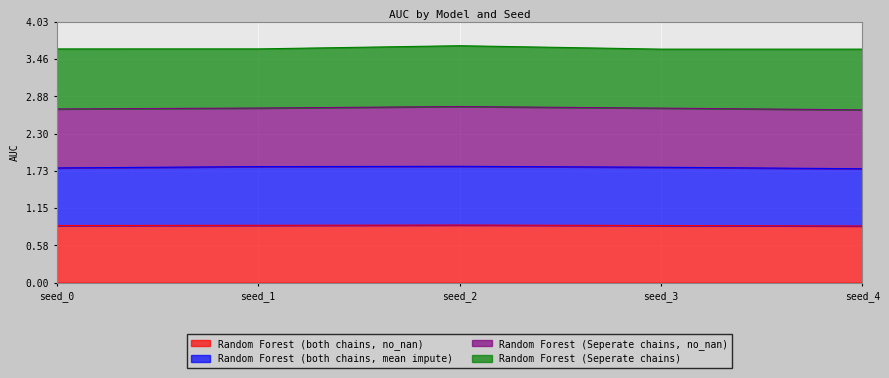

Is the value of Random Forest (both chains, mean impute) at seed_2 greater than the value of Random Forest (both chains, no_nan) at seed_1?

Yes